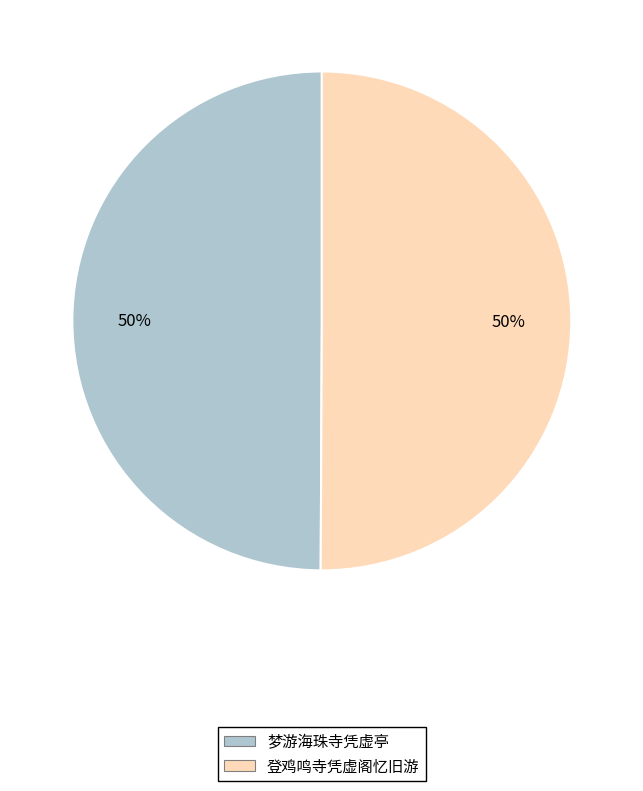

Count the number of slices in the pie.

2